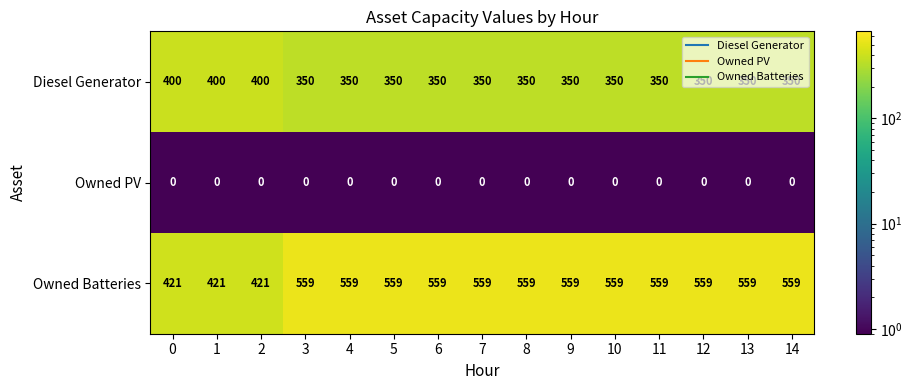

Rank the series by their maximum value, from highest to lowest.

Owned Batteries, Diesel Generator, Owned PV